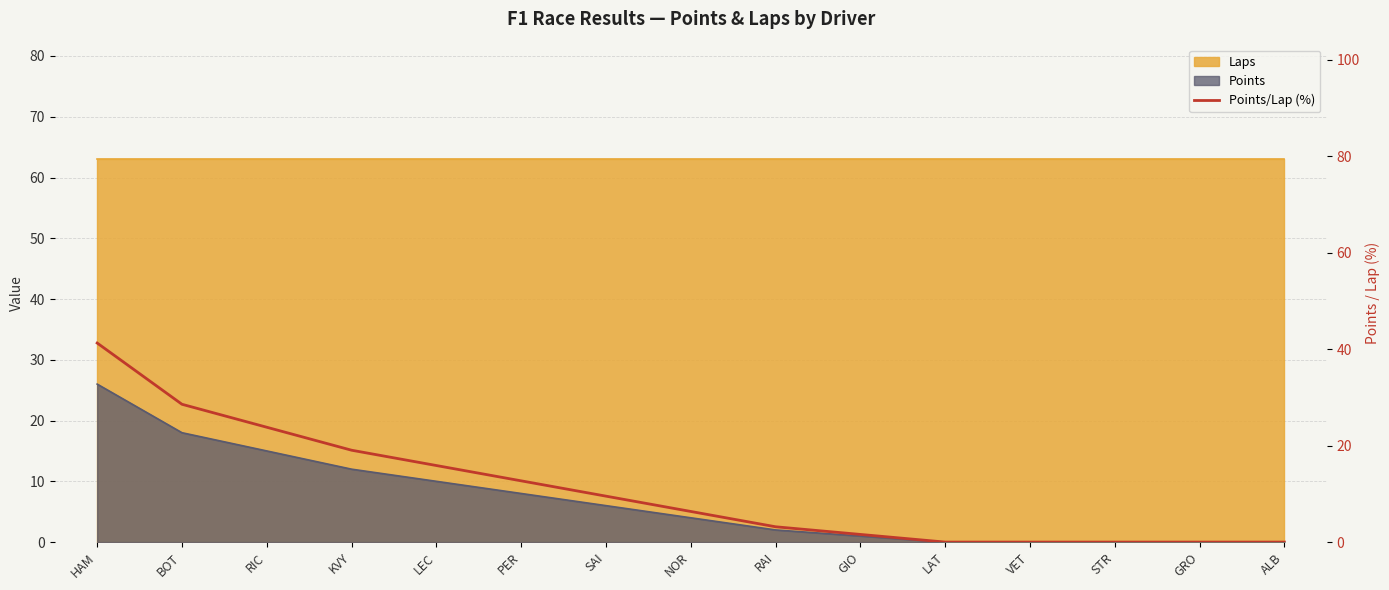

List the labels in order of value, largest first.

HAM, BOT, RIC, KVY, LEC, PER, SAI, NOR, RAI, GIO, LAT, VET, STR, GRO, ALB